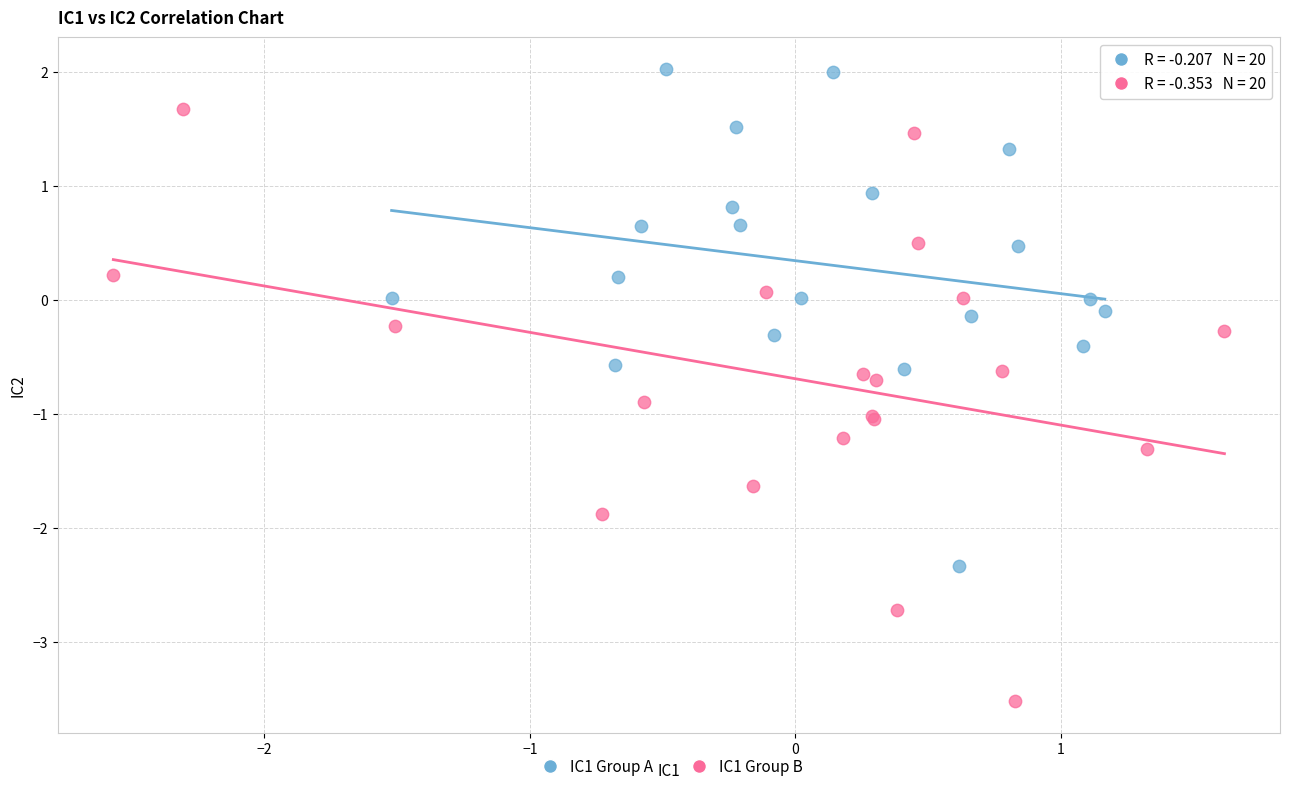

Which series contains the lowest Y value?

IC1 Group B